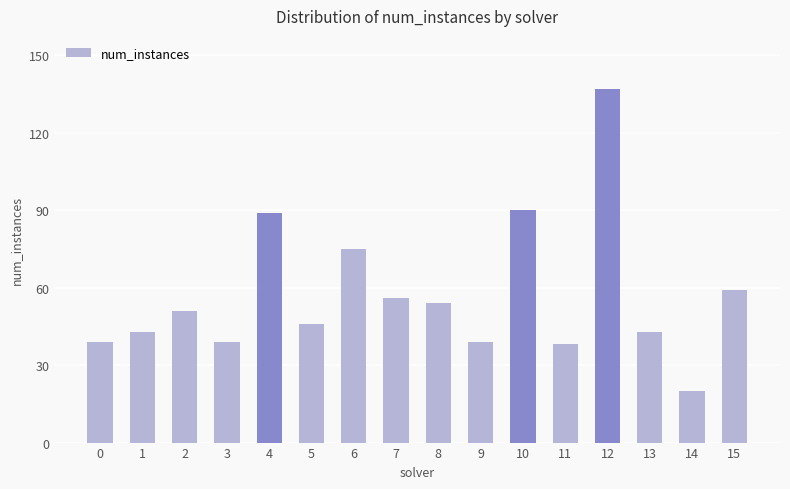

What is the sum of the values at 4 and 7?

145